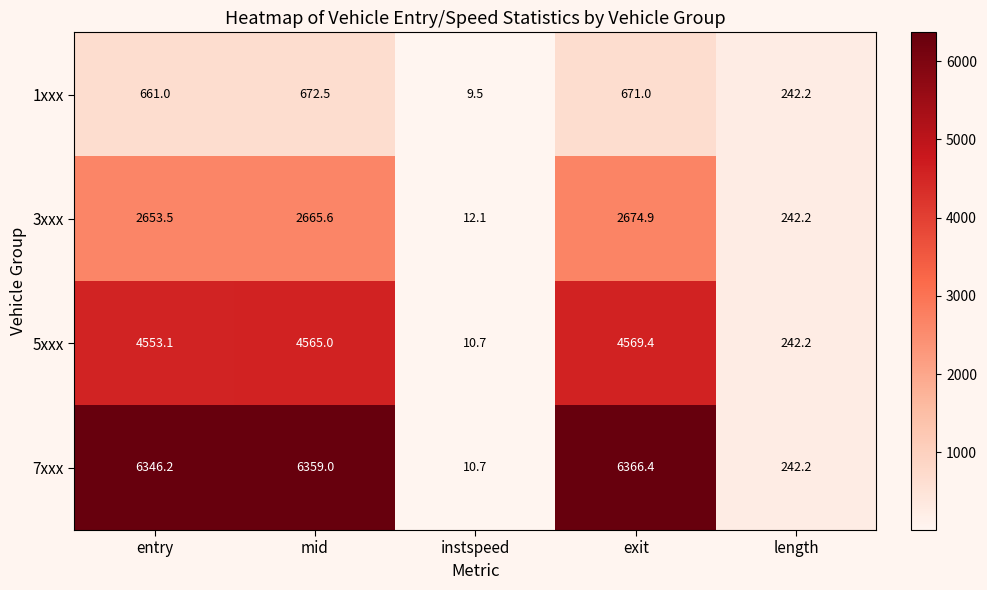

At which category is the sum across all series the highest?

exit